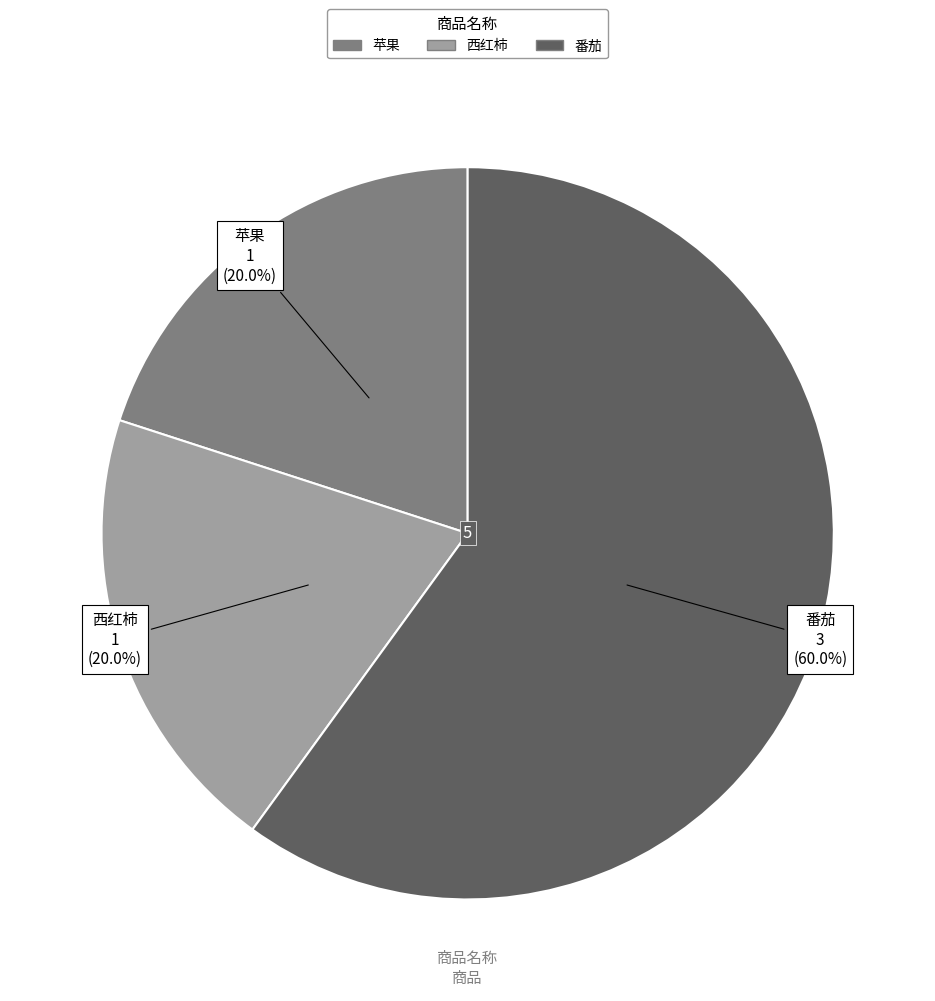

How many slices are in this pie chart?

3